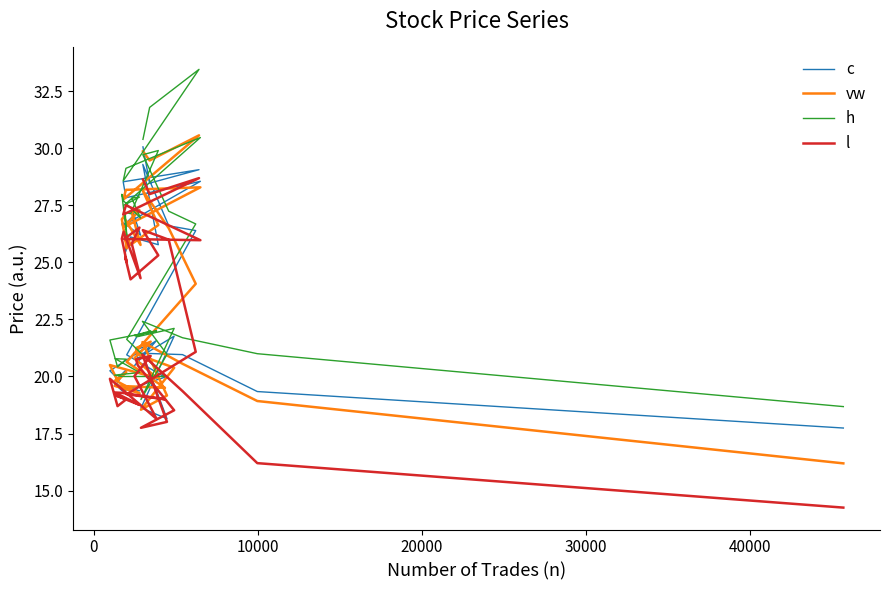

True or false: vw has more than 1 points higher than both neighbors.

True